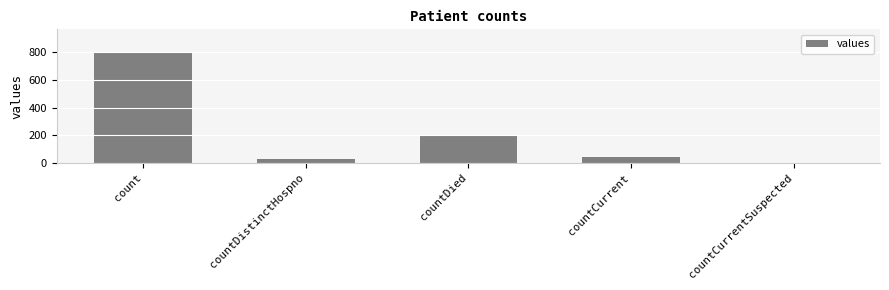

At which category does the chart reach its peak across all series?

count